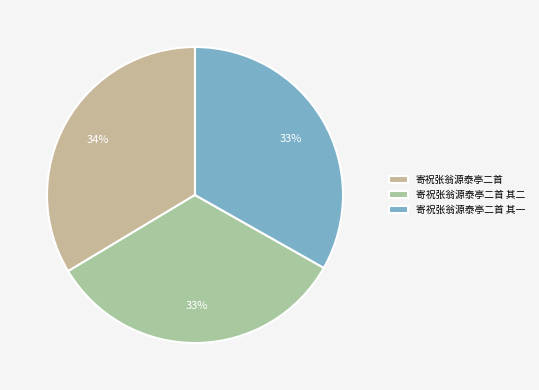

How many slices are in this pie chart?

3